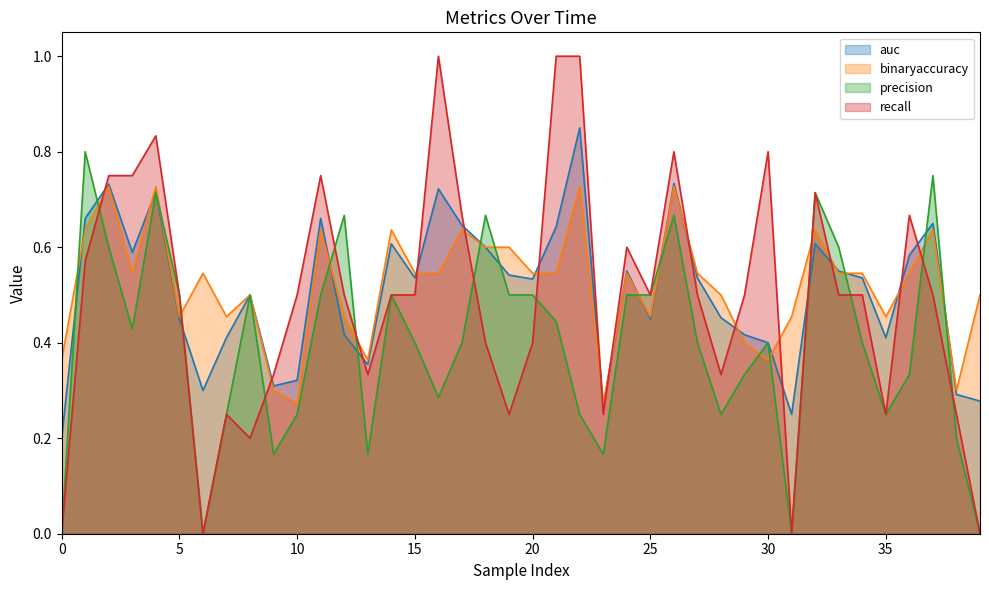

True or false: precision and auc cross at least once.

True